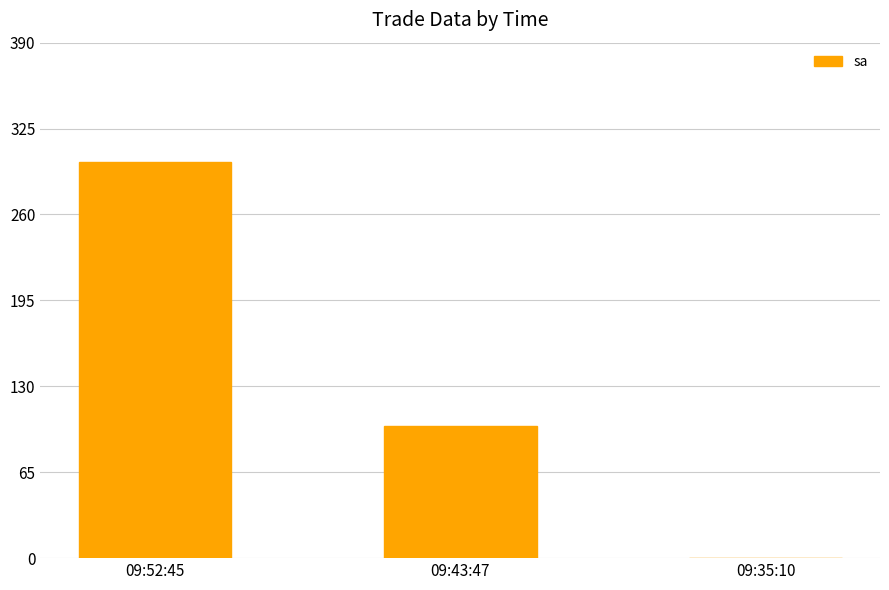

What is the maximum value shown in the chart?

300